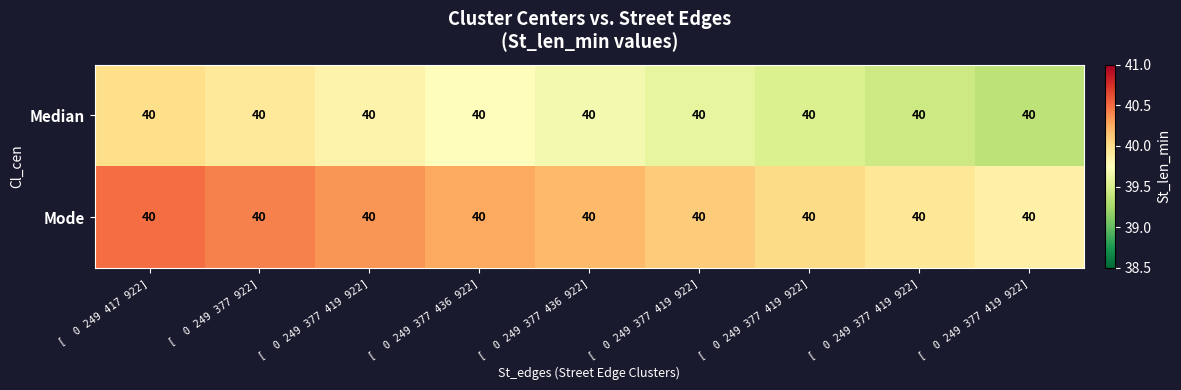

At which label does Median reach its minimum?

[ 0 249 377 419 922]